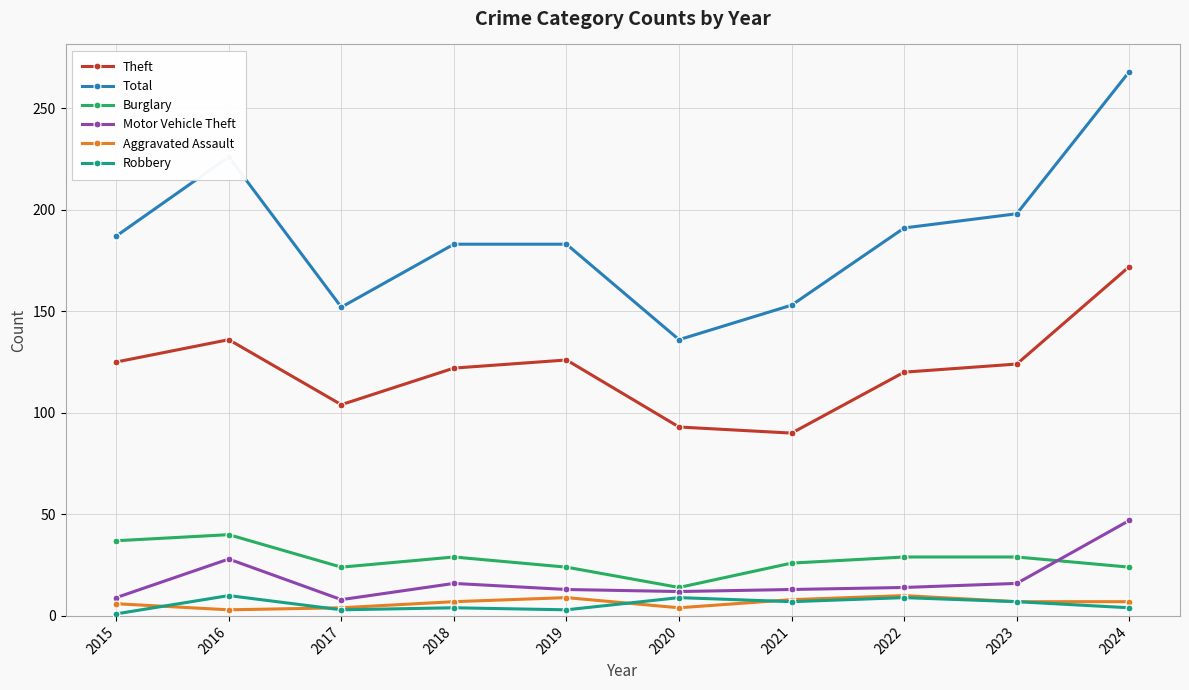

How many data points in Theft are less than 124?

5